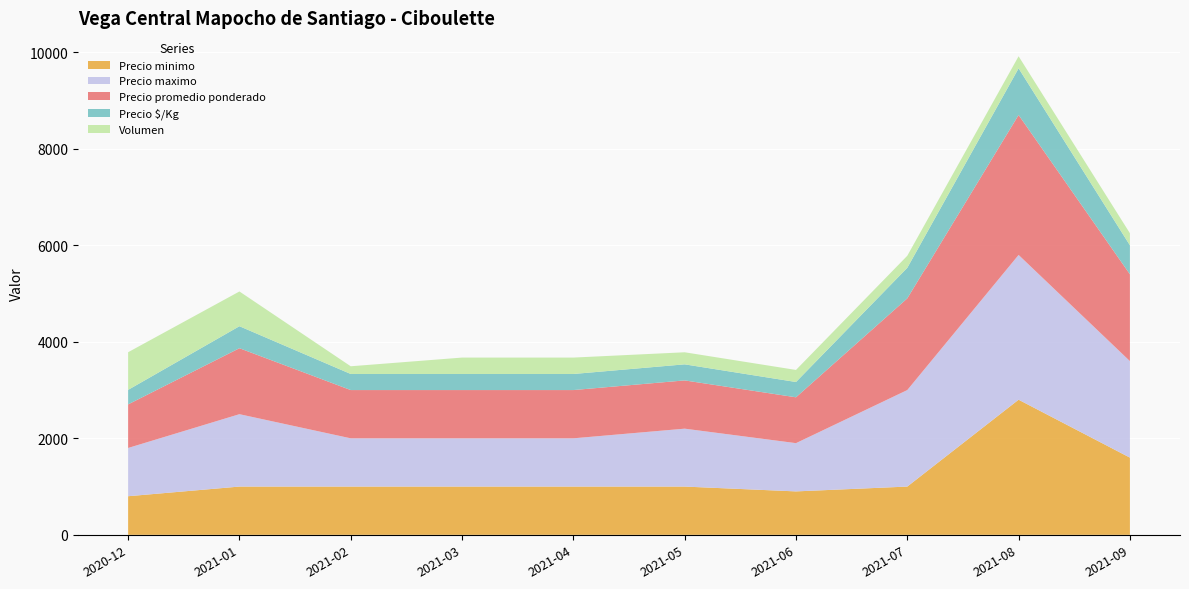

Reading left to right, what are all the values shown in this chart?

Precio minimo: 2020-12=800	2021-01=1000	2021-02=1000	2021-03=1000	2021-04=1000	2021-05=1000	2021-06=900	2021-07=1000	2021-08=2800	2021-09=1600
Precio maximo: 2020-12=1000	2021-01=1500	2021-02=1000	2021-03=1000	2021-04=1000	2021-05=1200	2021-06=1000	2021-07=2000	2021-08=3000	2021-09=2000
Precio promedio ponderado: 2020-12=903	2021-01=1367	2021-02=1000	2021-03=1000	2021-04=1000	2021-05=1000	2021-06=950	2021-07=1900	2021-08=2900	2021-09=1800
Precio $/Kg: 2020-12=301	2021-01=456	2021-02=333	2021-03=333	2021-04=333	2021-05=333	2021-06=317	2021-07=633	2021-08=967	2021-09=600
Volumen: 2020-12=780	2021-01=720	2021-02=160	2021-03=340	2021-04=340	2021-05=250	2021-06=250	2021-07=250	2021-08=250	2021-09=250